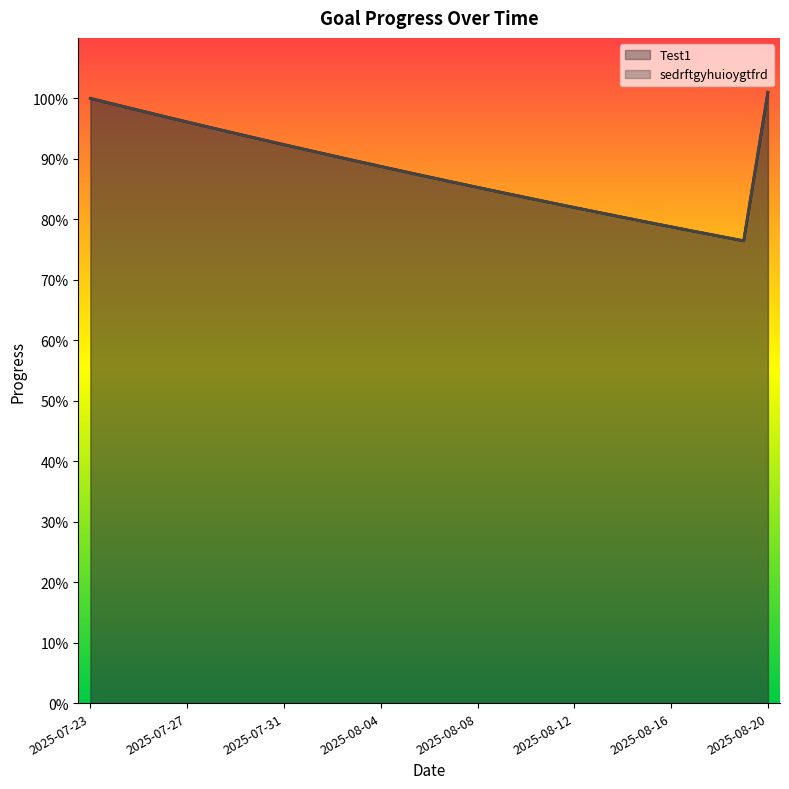

Rank the categories by Test1 value from highest to lowest.

2025-08-20, 2025-07-23, 2025-07-24, 2025-07-25, 2025-07-26, 2025-07-27, 2025-07-28, 2025-07-29, 2025-07-30, 2025-07-31, 2025-08-01, 2025-08-02, 2025-08-03, 2025-08-04, 2025-08-05, 2025-08-06, 2025-08-07, 2025-08-08, 2025-08-09, 2025-08-10, 2025-08-11, 2025-08-12, 2025-08-13, 2025-08-14, 2025-08-15, 2025-08-16, 2025-08-17, 2025-08-18, 2025-08-19